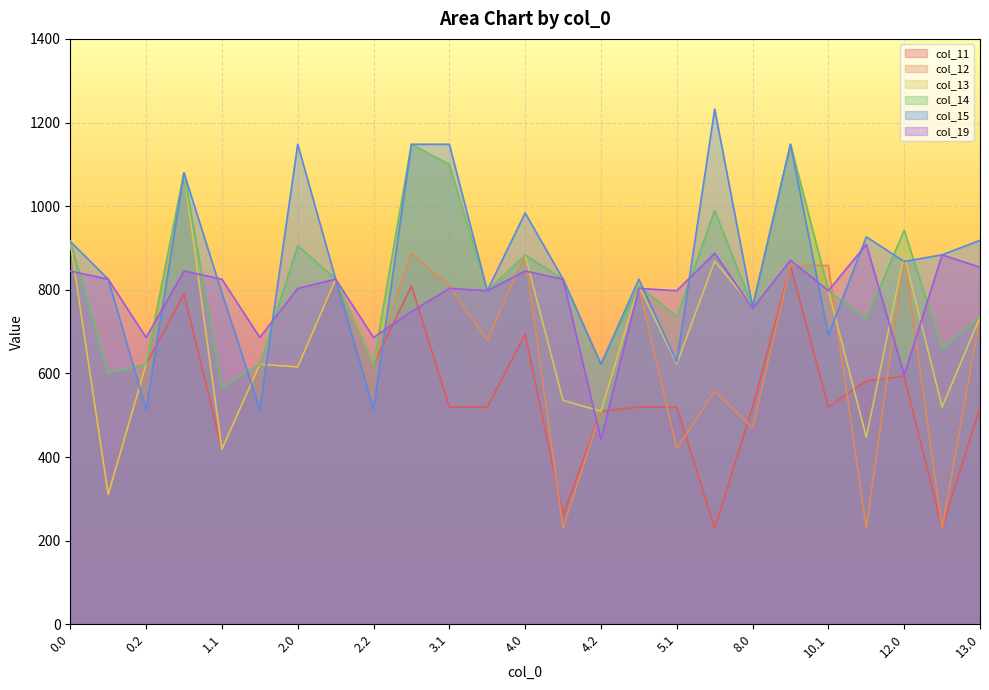

How many times do col_13 and col_15 cross each other?

6